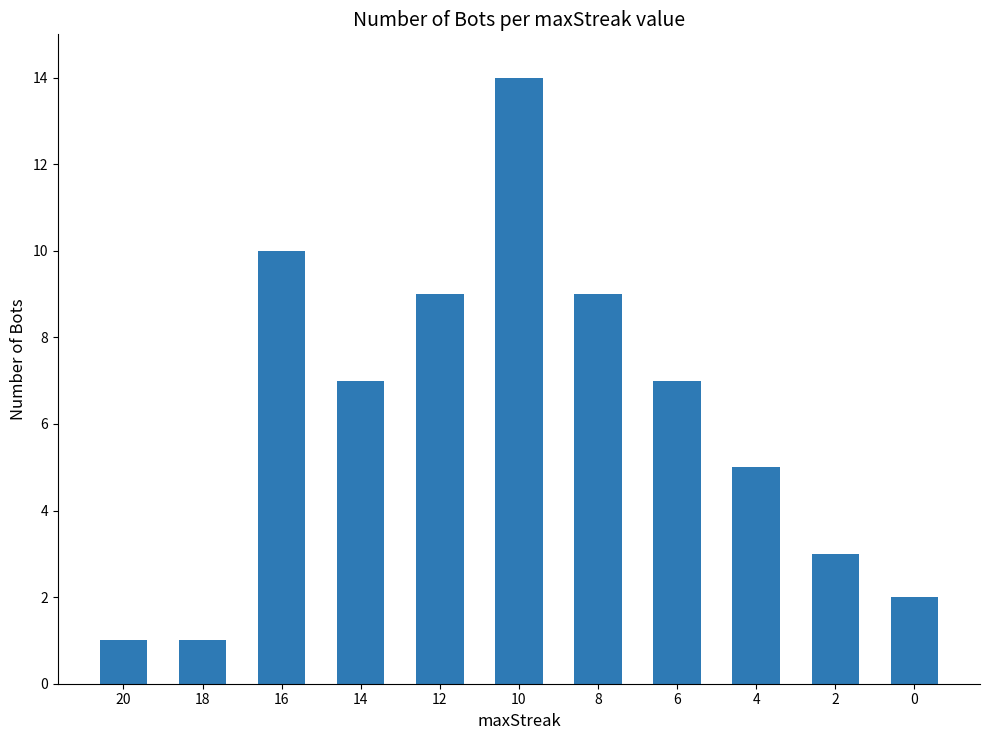

At which category does the chart reach its peak across all series?

10